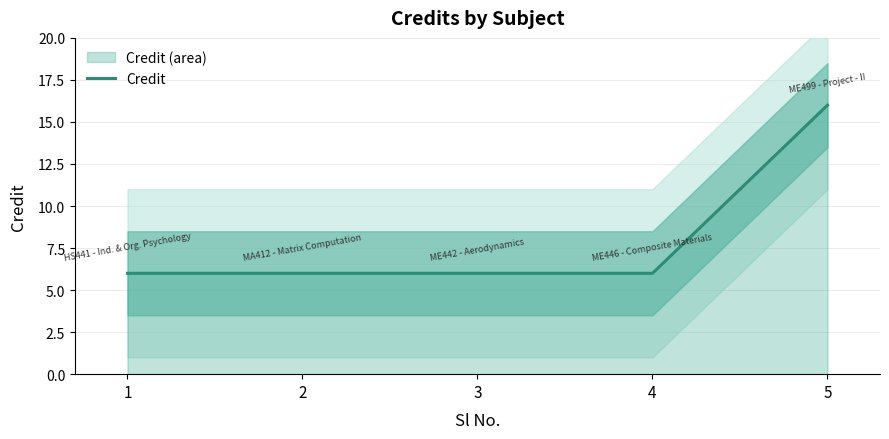

Rank the categories by value from highest to lowest.

5, 1, 2, 3, 4